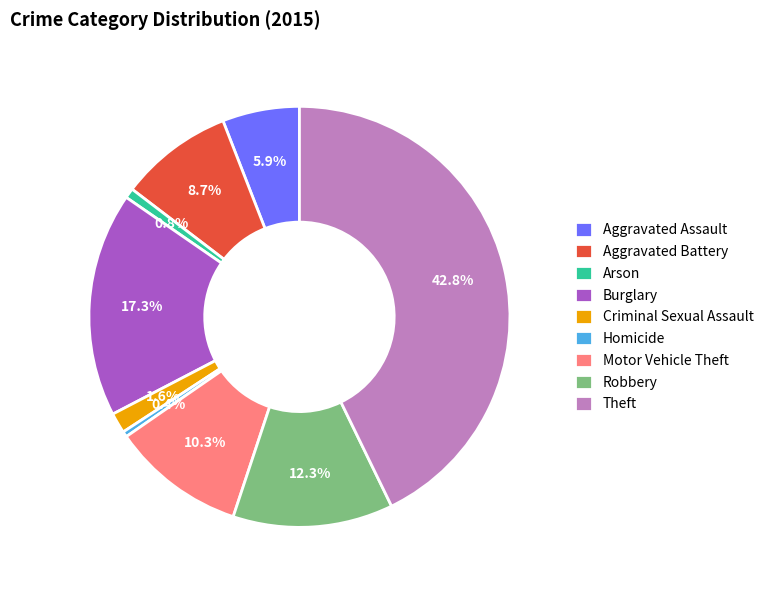

True or false: Arson accounts for 10% of the total.

False